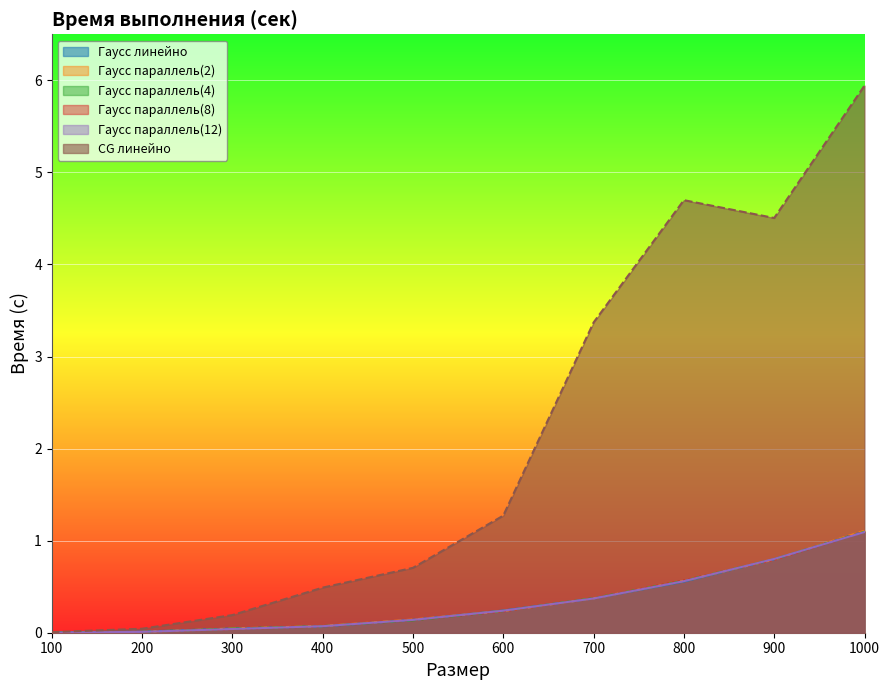

The value of Гаусс параллель(12) at 100 is 0.0. True or false?

True